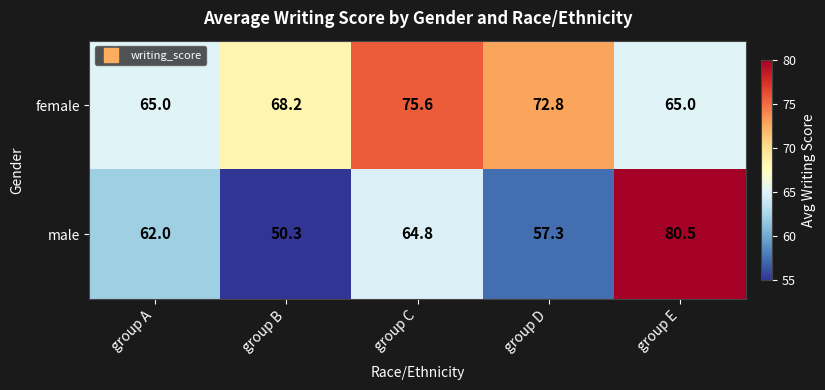

What is the spread (max minus min) of values at group A?

3.0